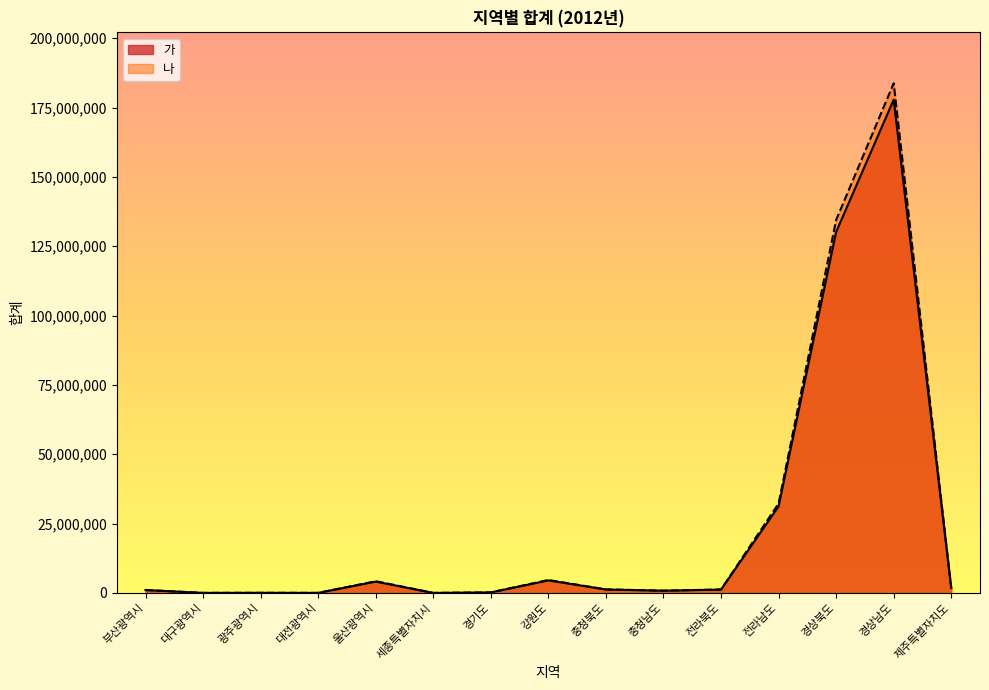

How many interior local peaks does the 가 series have?

4